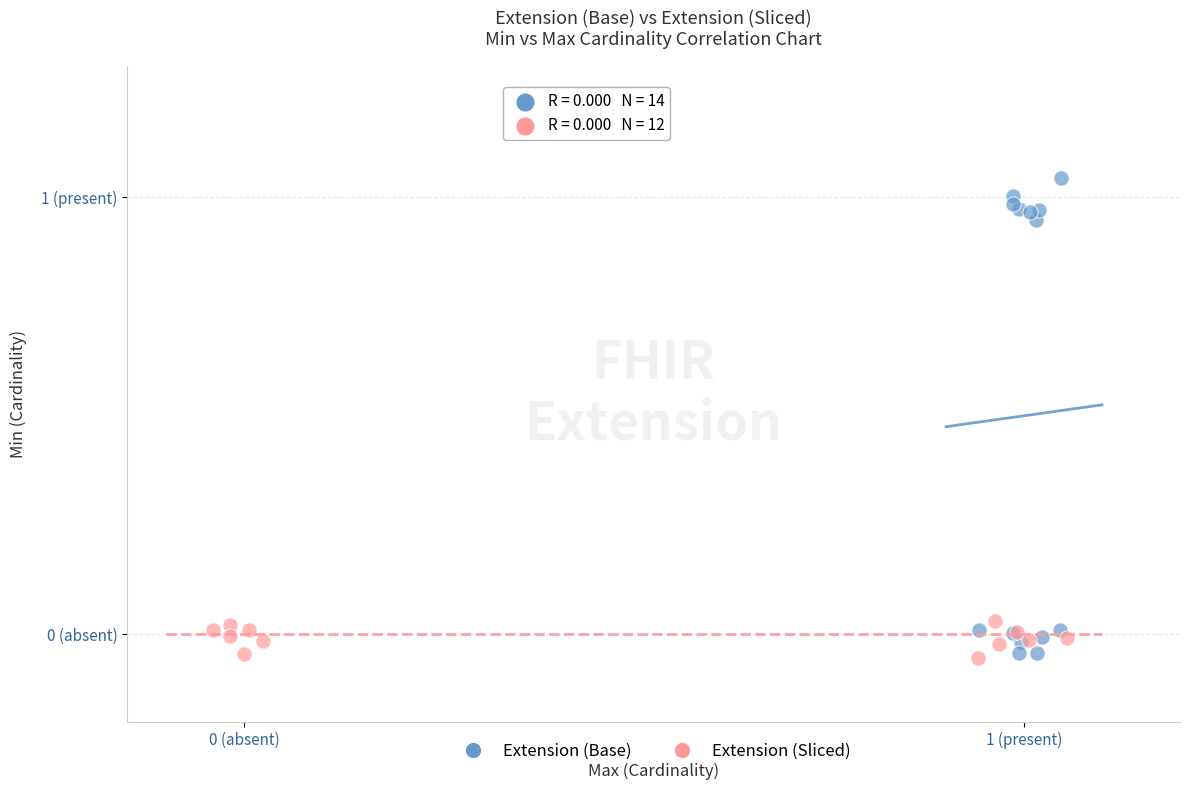

What are all the series names shown in the legend?

Extension (Base), Extension (Sliced)